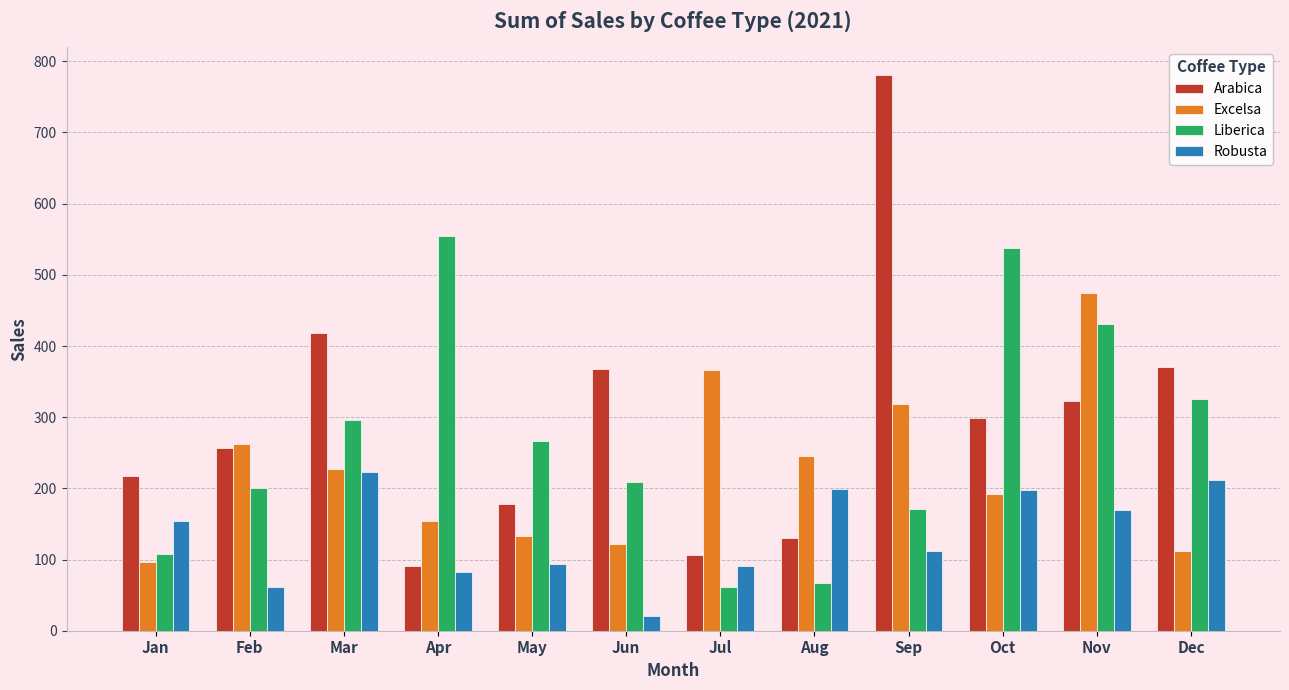

What is the sum of the Liberica values at Jan and Sep?

279.7